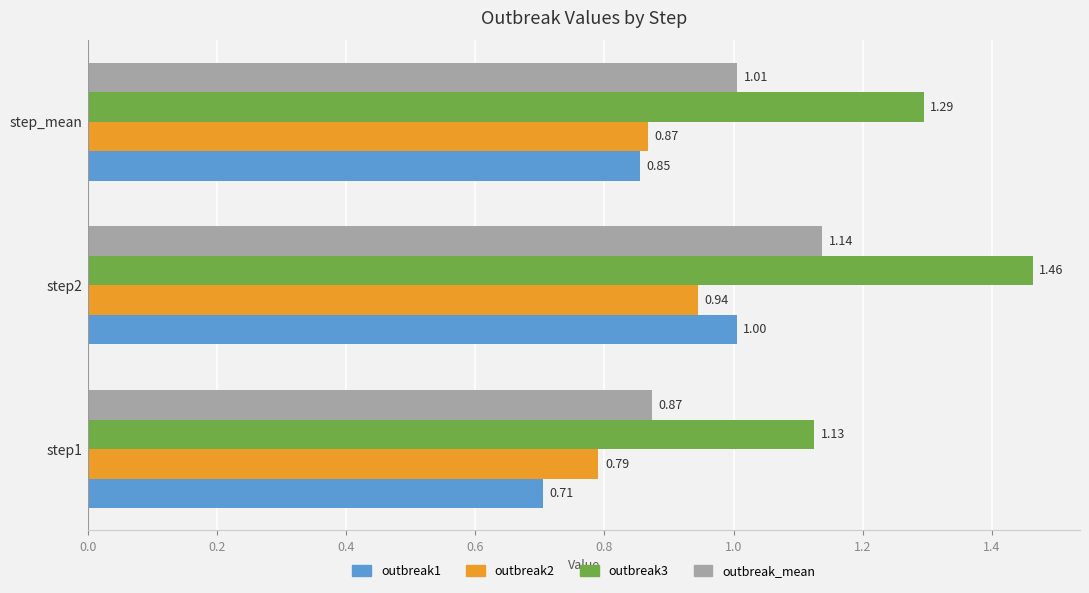

What is the difference between the maximum and minimum values in the outbreak3 series?

0.3